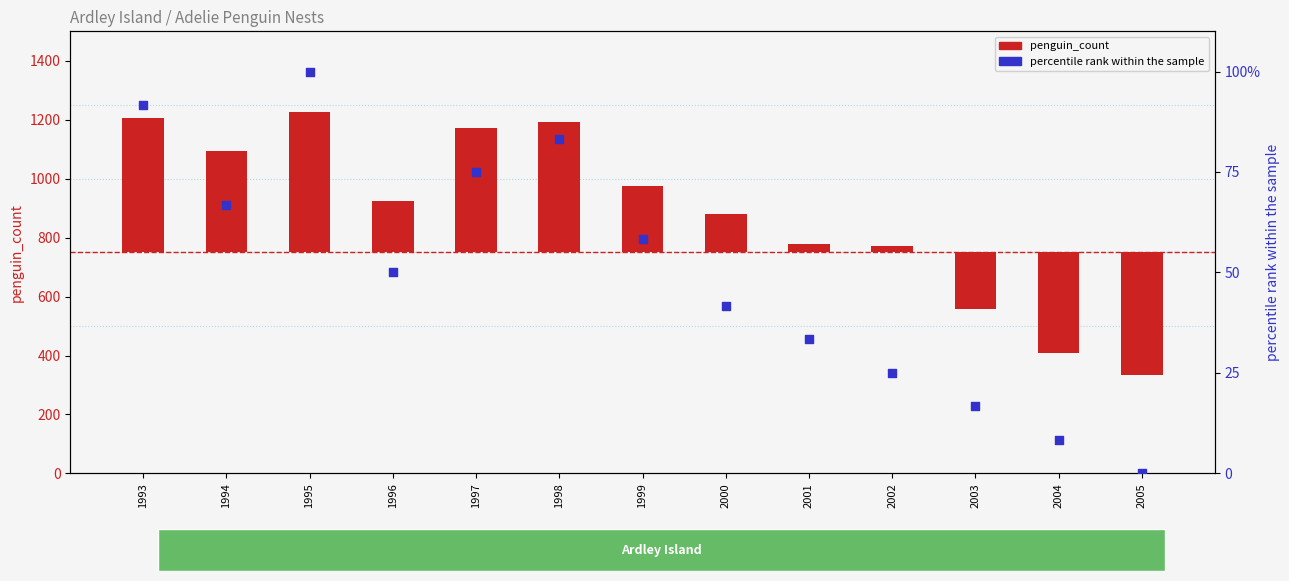

What are all the series names shown in the legend?

penguin_count, percentile rank within the sample